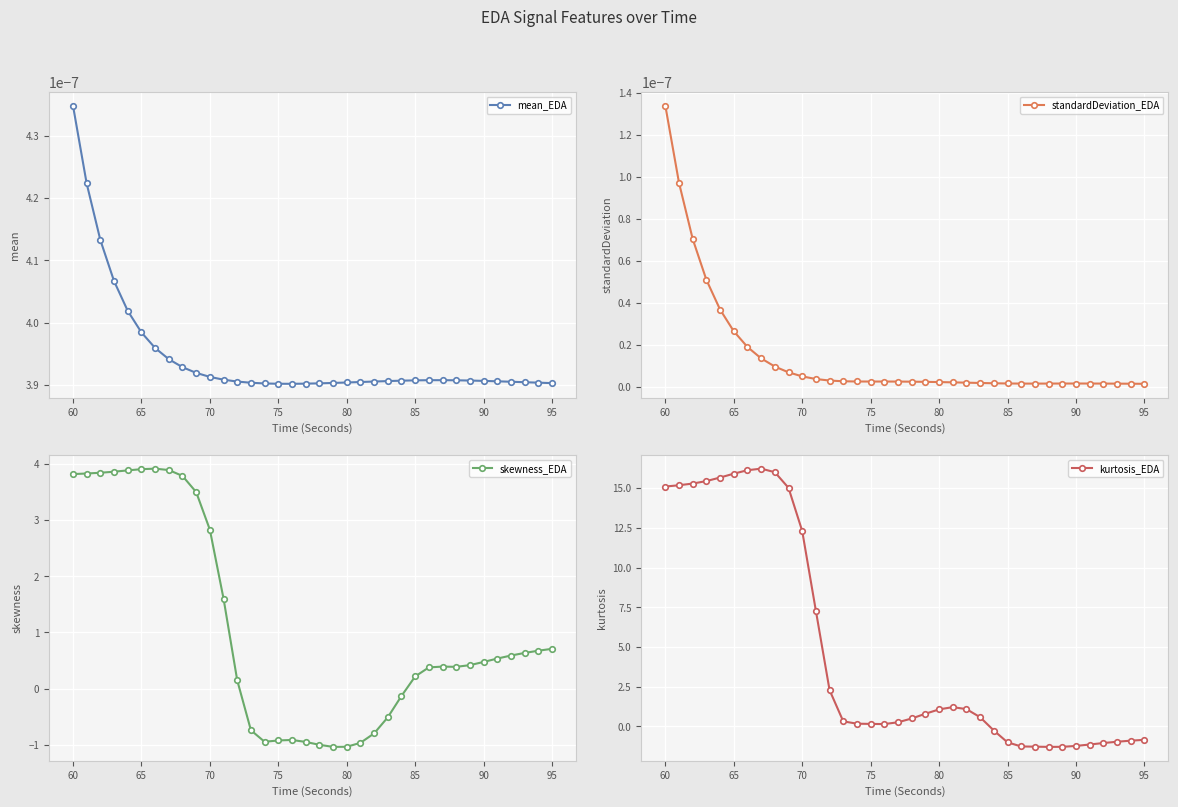

True or false: mean_EDA has more than 0 points higher than both neighbors.

True